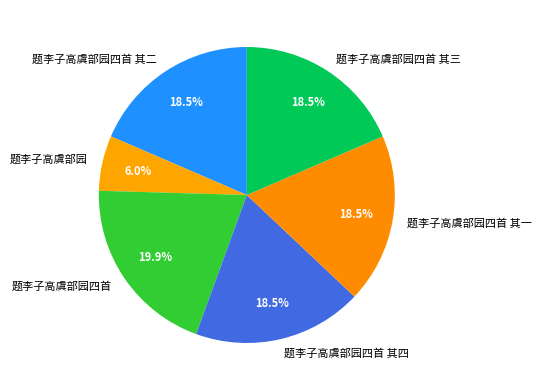

Does any single category account for the majority?

No